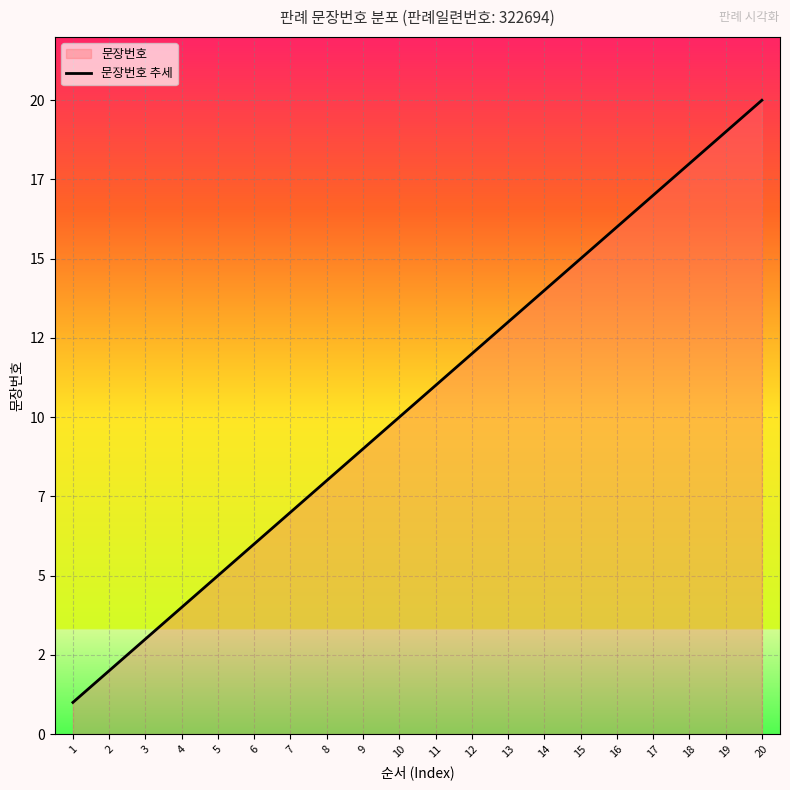

What is the difference between the second highest and second lowest values?

17